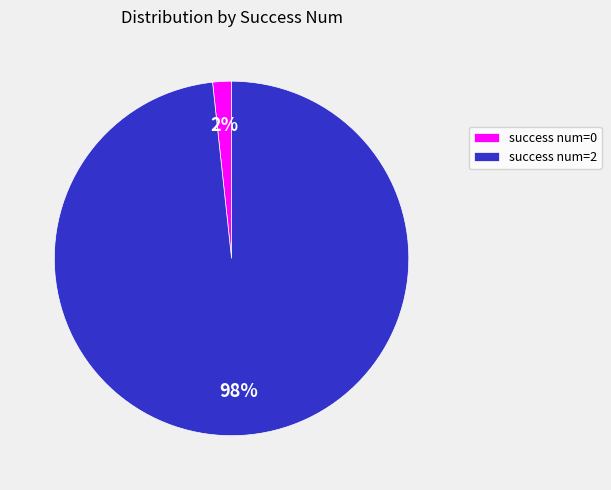

The success num=2 slice represents 86% of the pie. True or false?

False